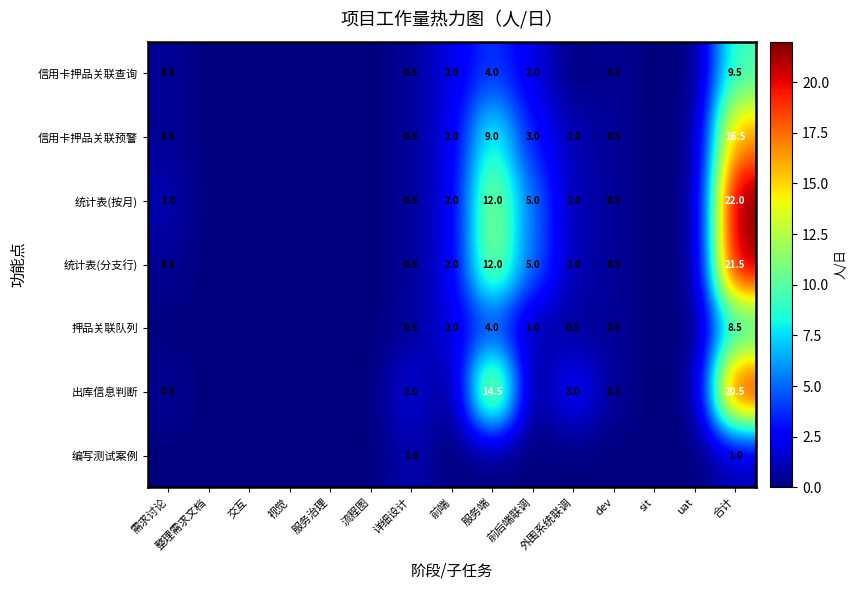

The 押品关联队列 series shows 1.0 at 前后端联调. True or false?

True